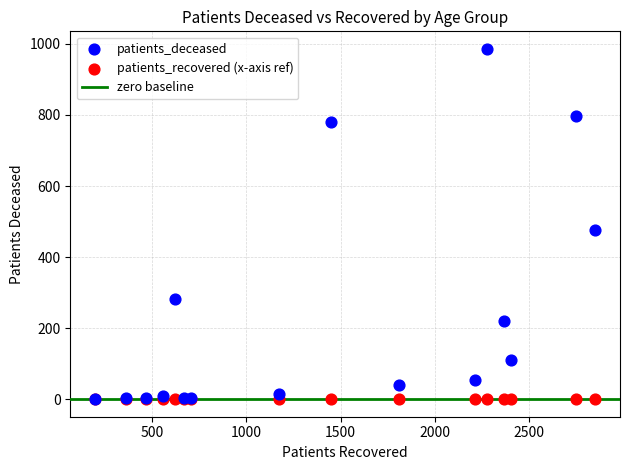

Across all series, what Y value is closest to 493?

476